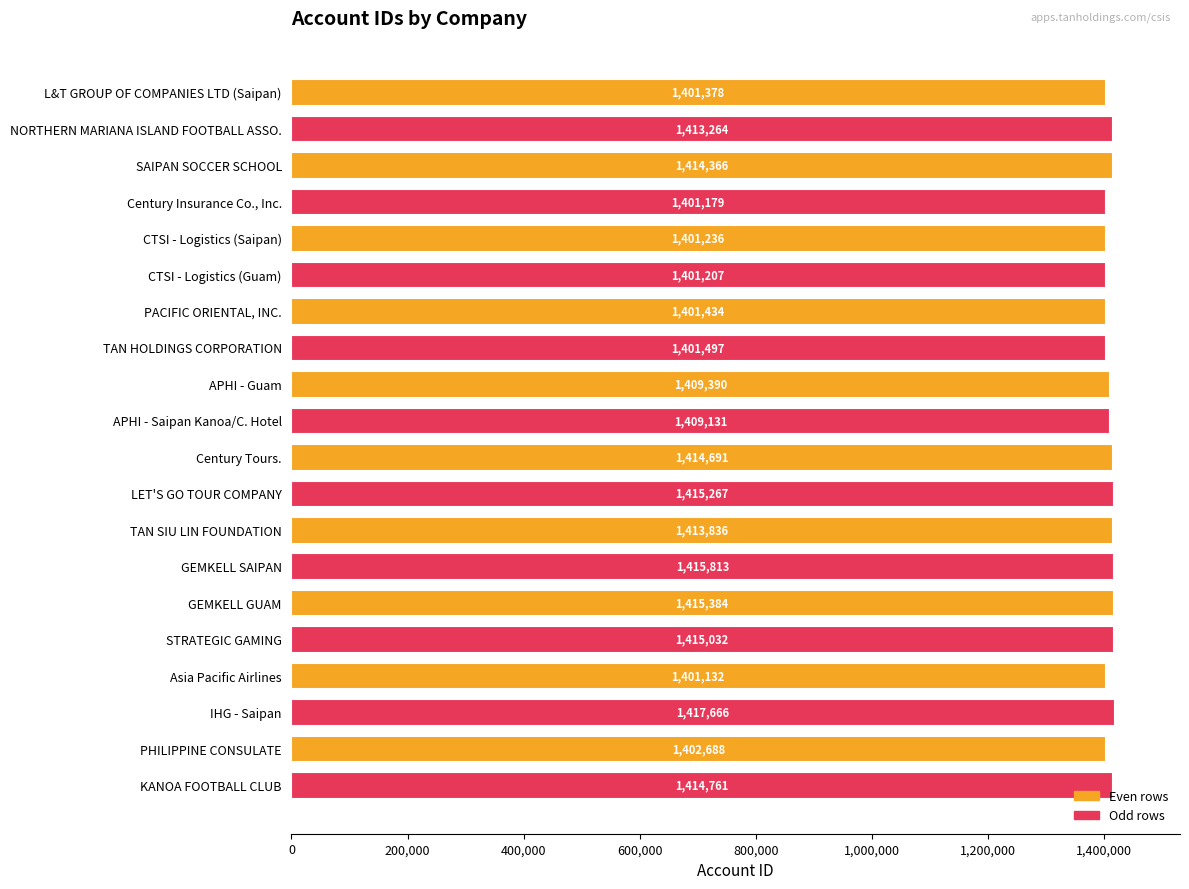

Reading top to bottom, extract all data points from this chart.

L&T GROUP OF COMPANIES LTD (Saipan)=1401378	NORTHERN MARIANA ISLAND FOOTBALL ASSO.=1413264	SAIPAN SOCCER SCHOOL=1414366	Century Insurance Co., Inc.=1401179	CTSI - Logistics (Saipan)=1401236	CTSI - Logistics (Guam)=1401207	PACIFIC ORIENTAL, INC.=1401434	TAN HOLDINGS CORPORATION=1401497	APHI - Guam=1409390	APHI - Saipan Kanoa/C. Hotel=1409131	Century Tours.=1414691	LET'S GO TOUR COMPANY=1415267	TAN SIU LIN FOUNDATION=1413836	GEMKELL SAIPAN=1415813	GEMKELL GUAM=1415384	STRATEGIC GAMING=1415032	Asia Pacific Airlines=1401132	IHG - Saipan=1417666	PHILIPPINE CONSULATE=1402688	KANOA FOOTBALL CLUB=1414761